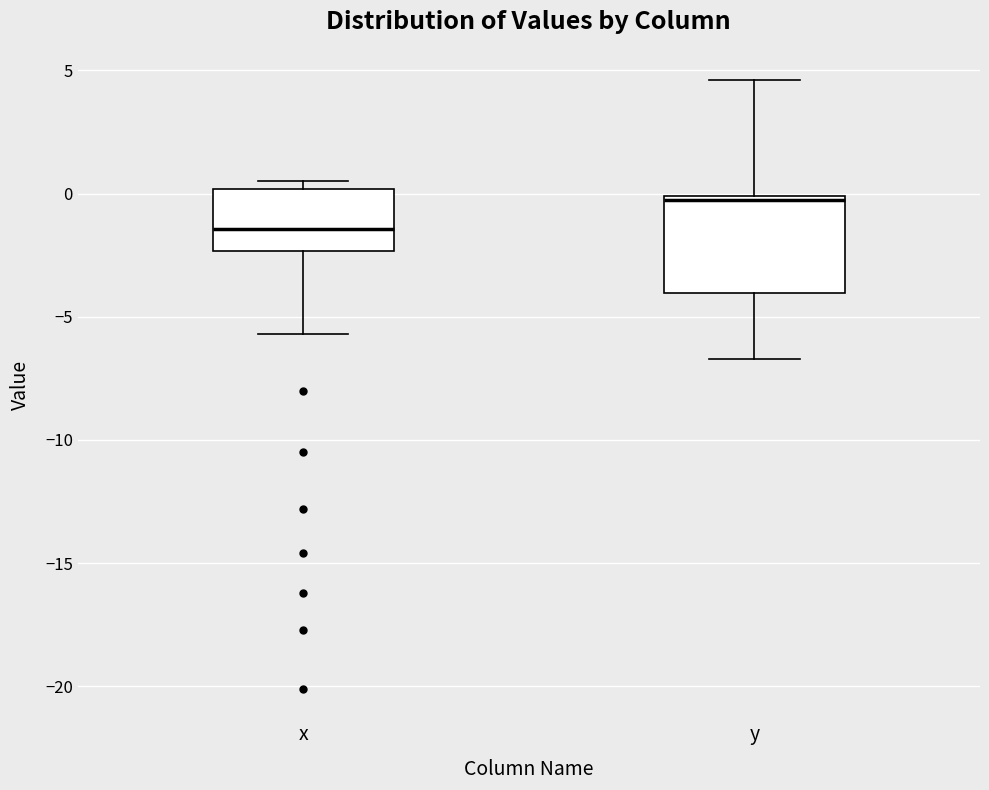

Which box has the highest median line?

y